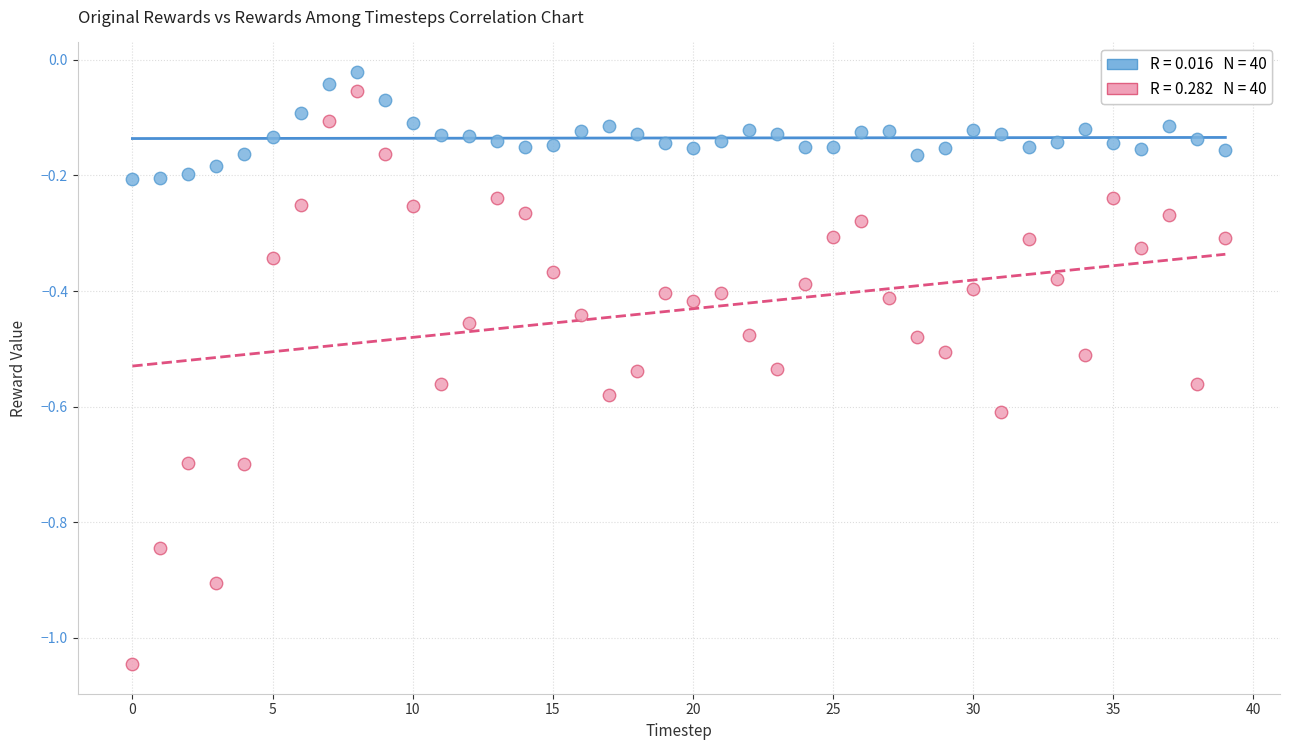

Across all data points, what is the range of Y values (max minus min)?

1.0